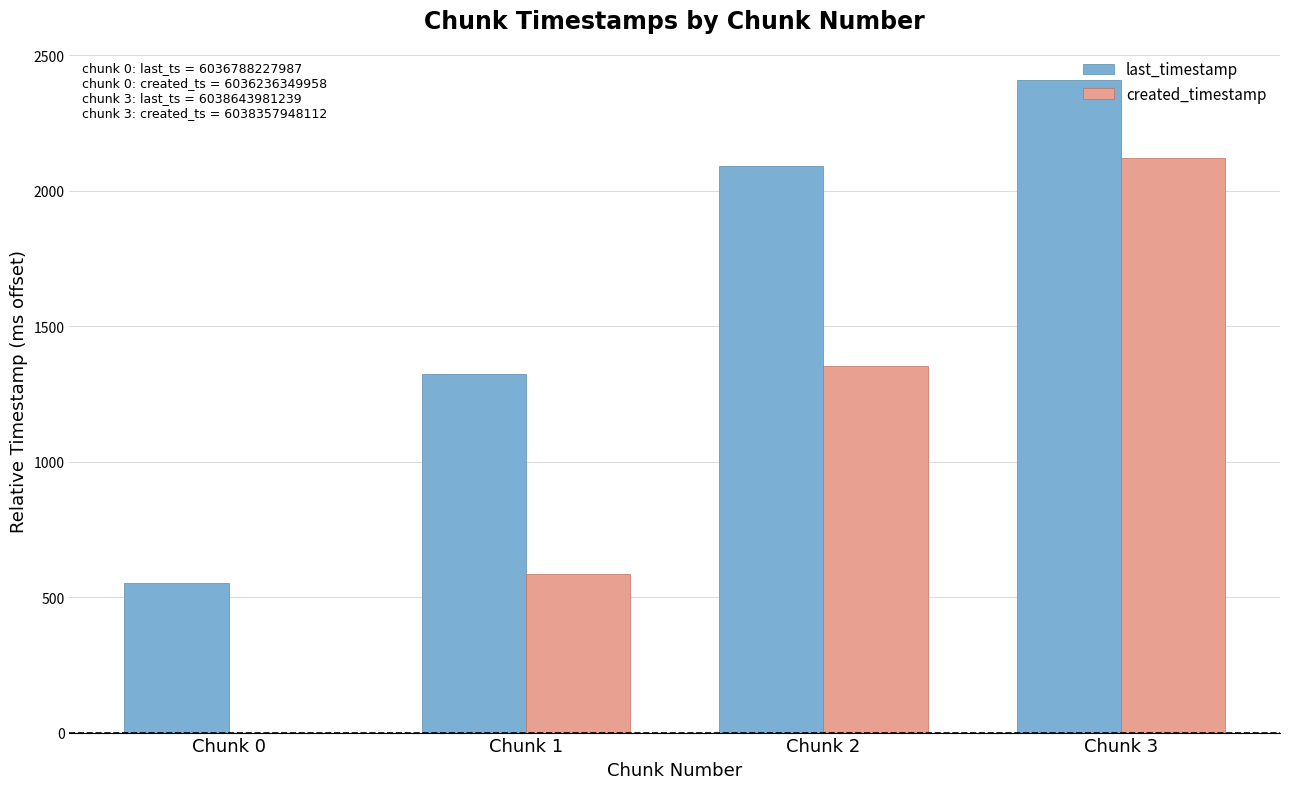

How many categories are shown in the chart?

4